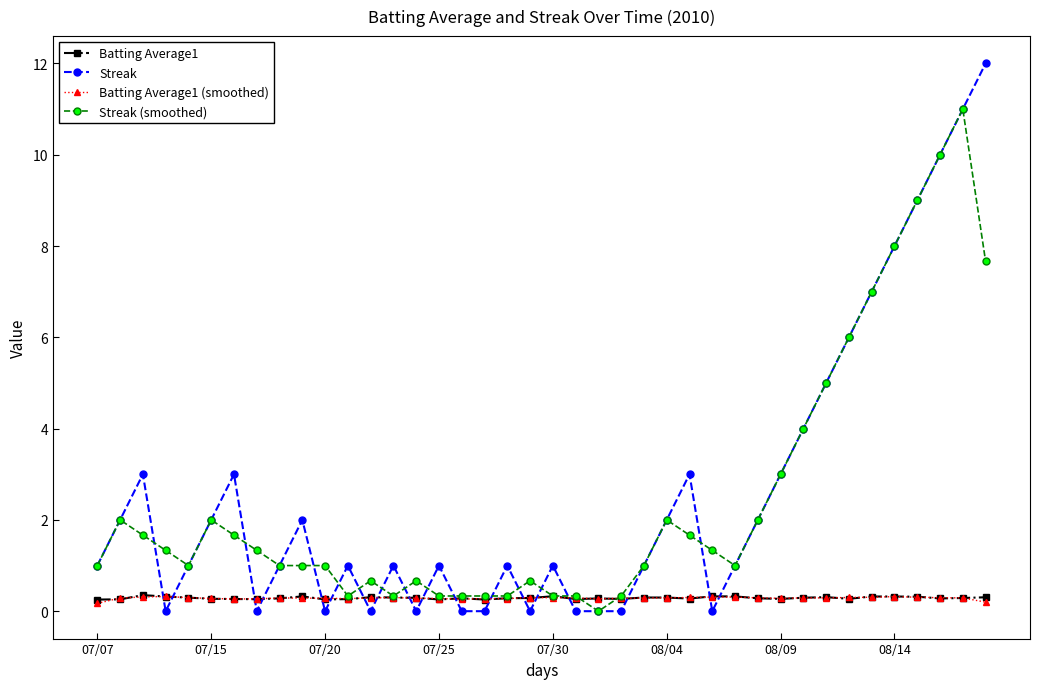

True or false: Streak has more than 0 interior local peaks.

True